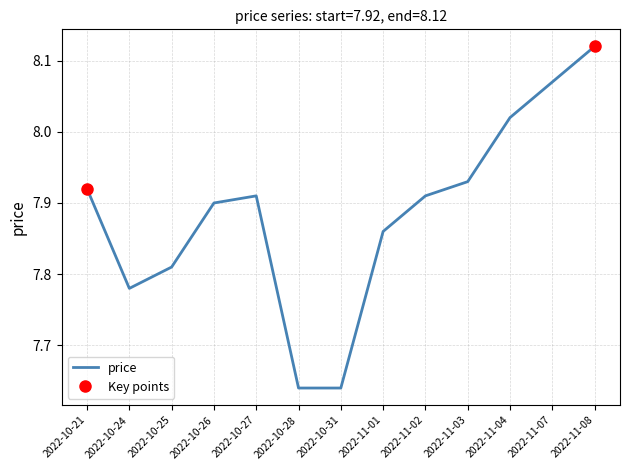

What is the difference between the maximum and second lowest values?

0.5